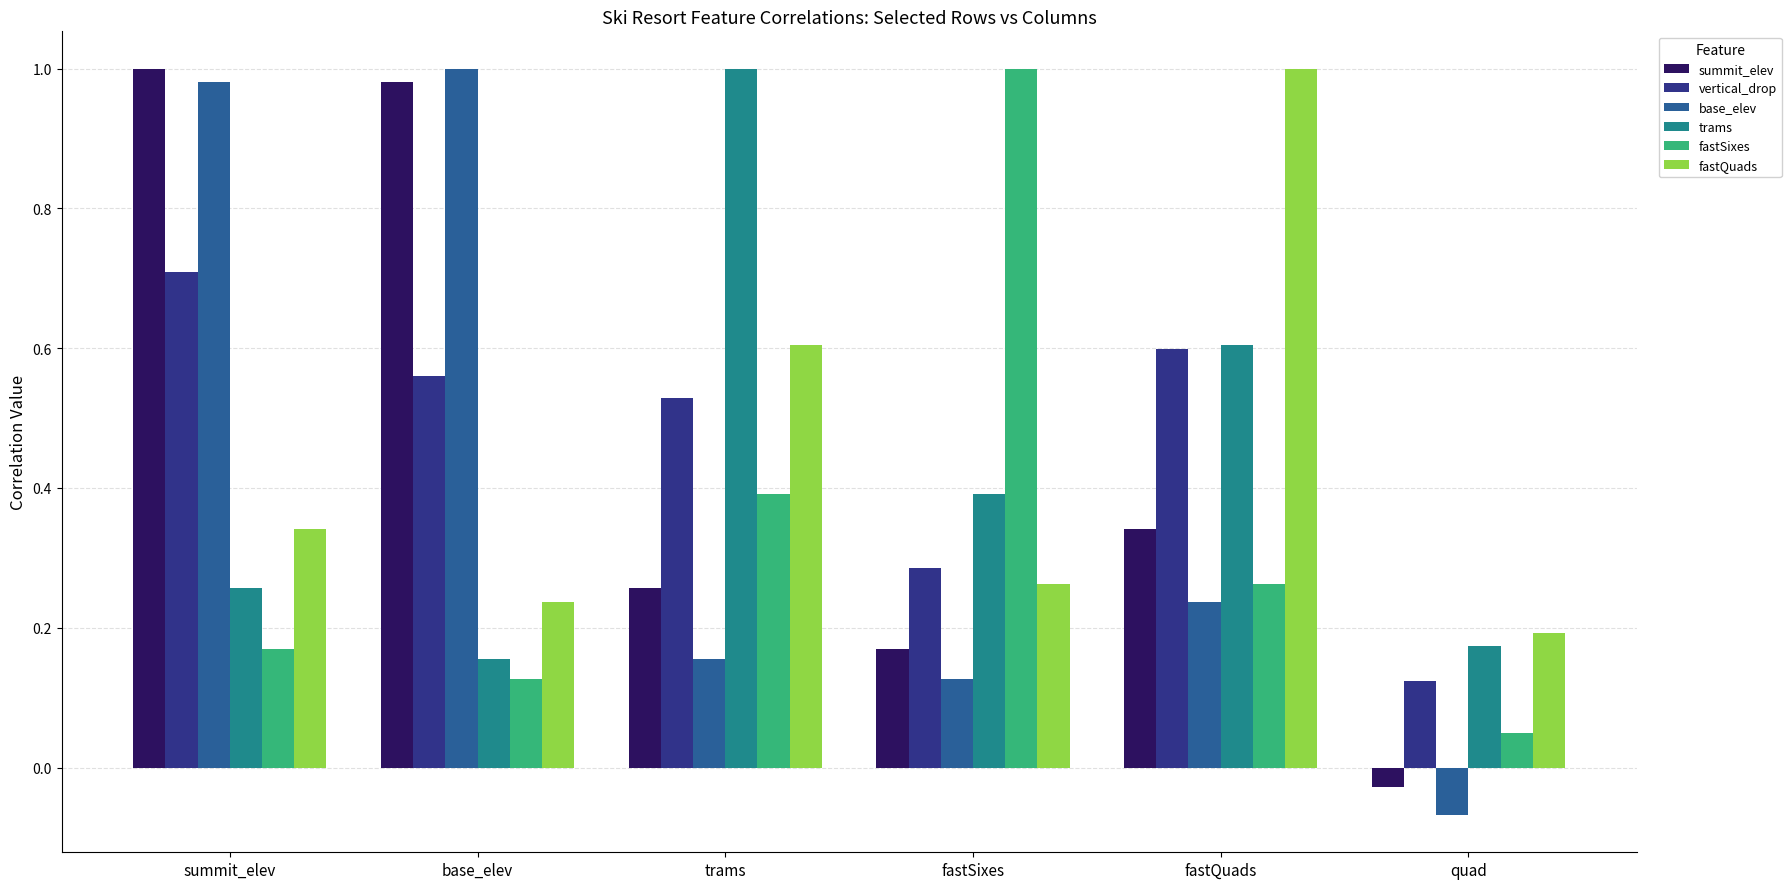

What is the approximate value of fastSixes at trams?

0.4